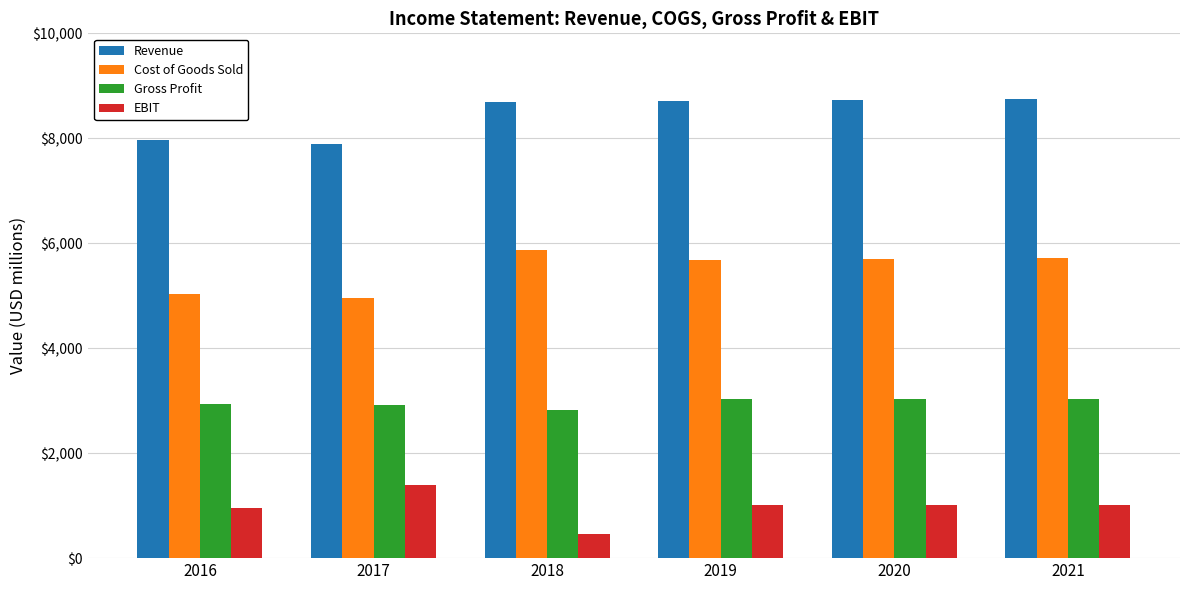

What is the smallest value displayed?

469.0